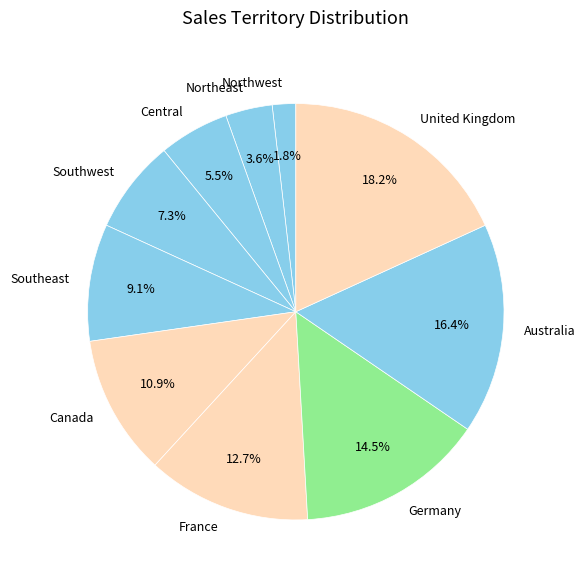

Between Northwest and Central, which is larger?

Central